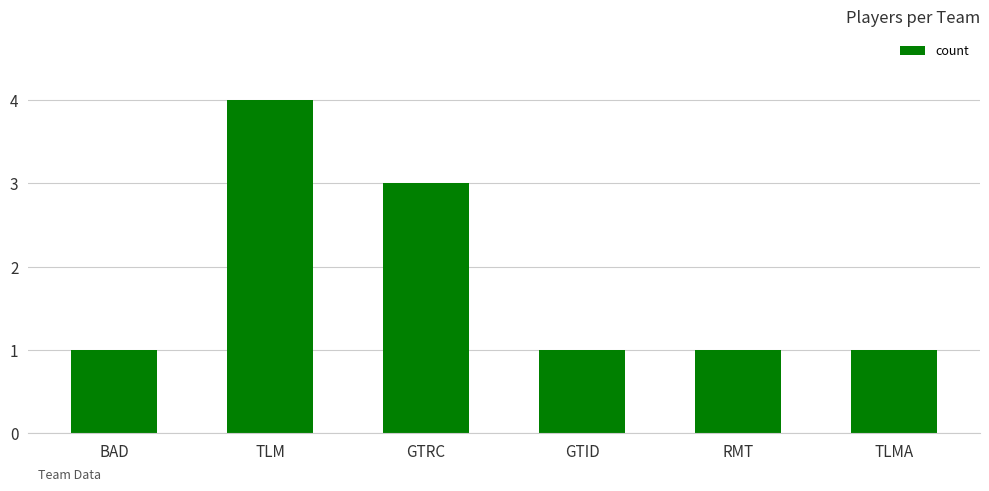

How many values are between 1 and 3?

5